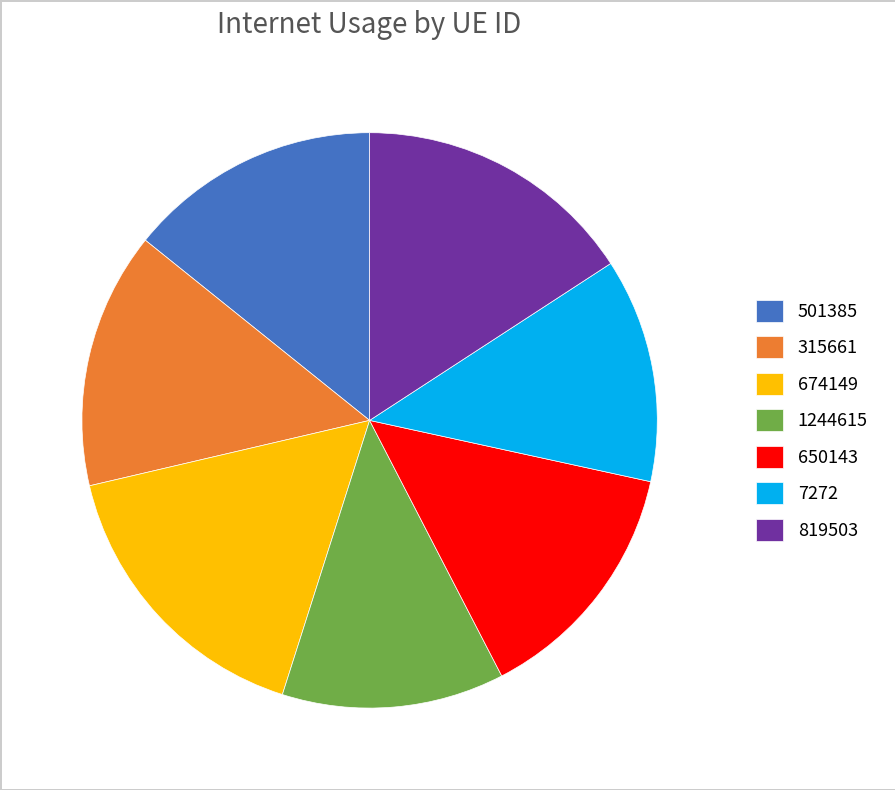

The 819503 slice represents 16% of the pie. True or false?

True